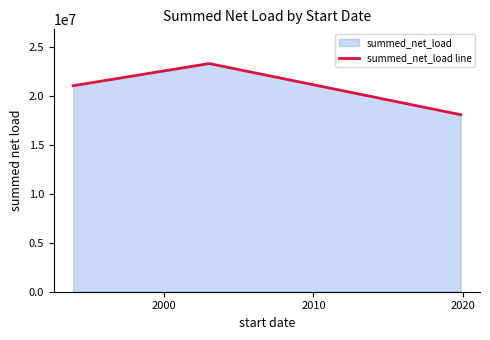

What is the difference between the second highest and minimum values?

2961886.4